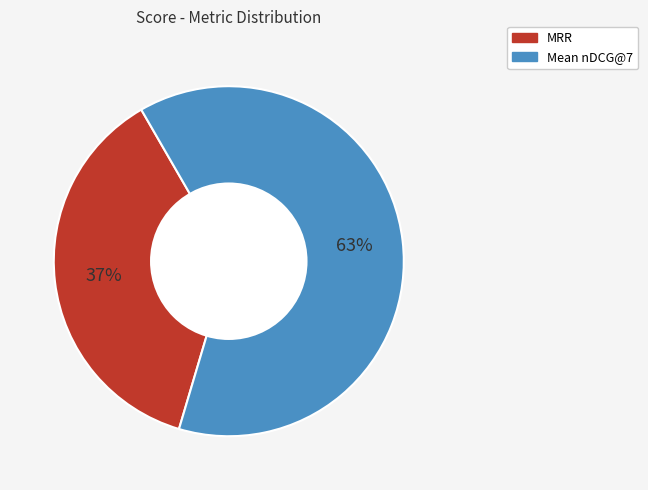

To the nearest percent, what portion does MRR represent?

37%